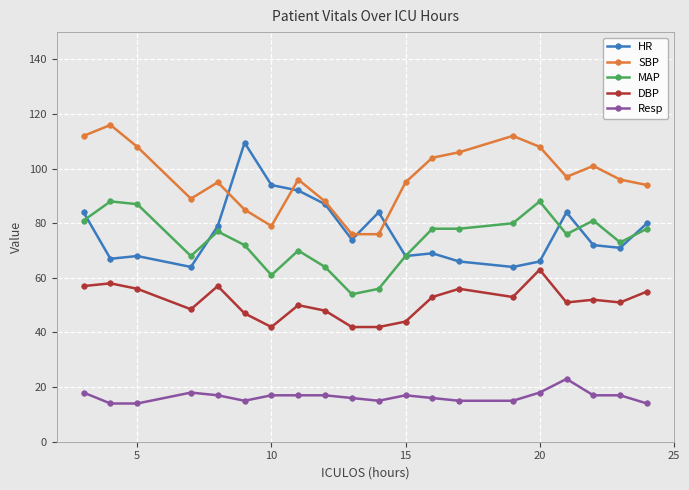

What is the smallest value displayed?

14.0